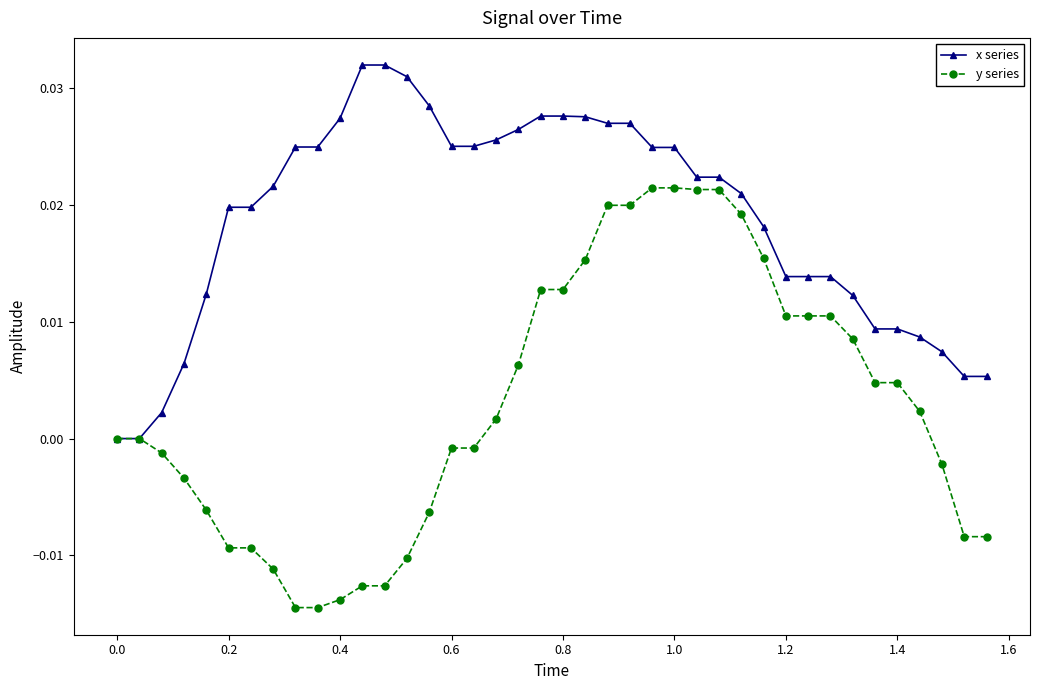

What are all the series names shown in the legend?

x series, y series